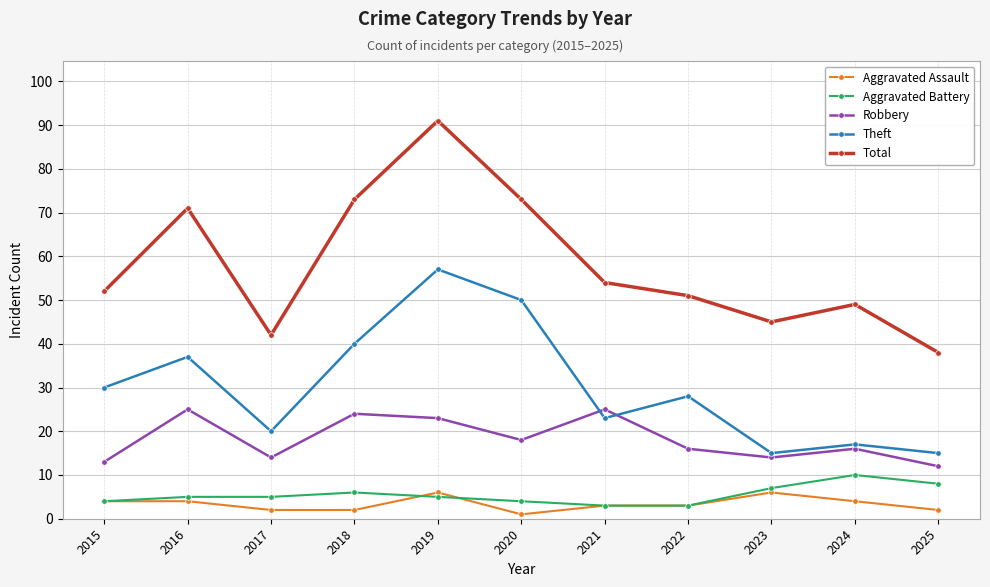

True or false: Aggravated Battery has a value of 10 at 2018.

False